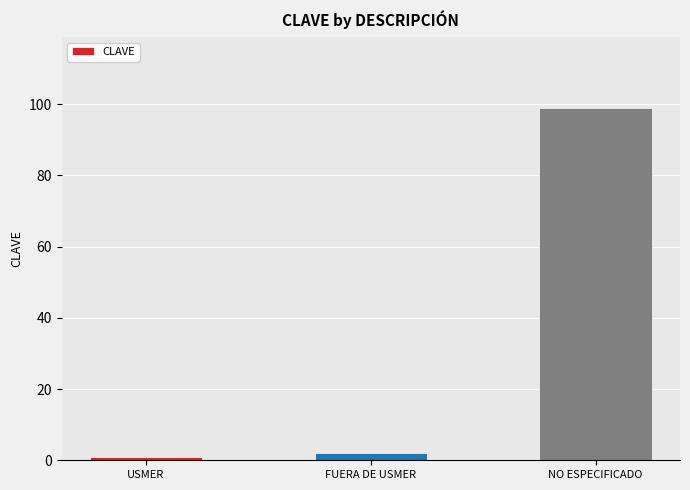

Reading left to right, extract all data points from this chart.

1	2	99